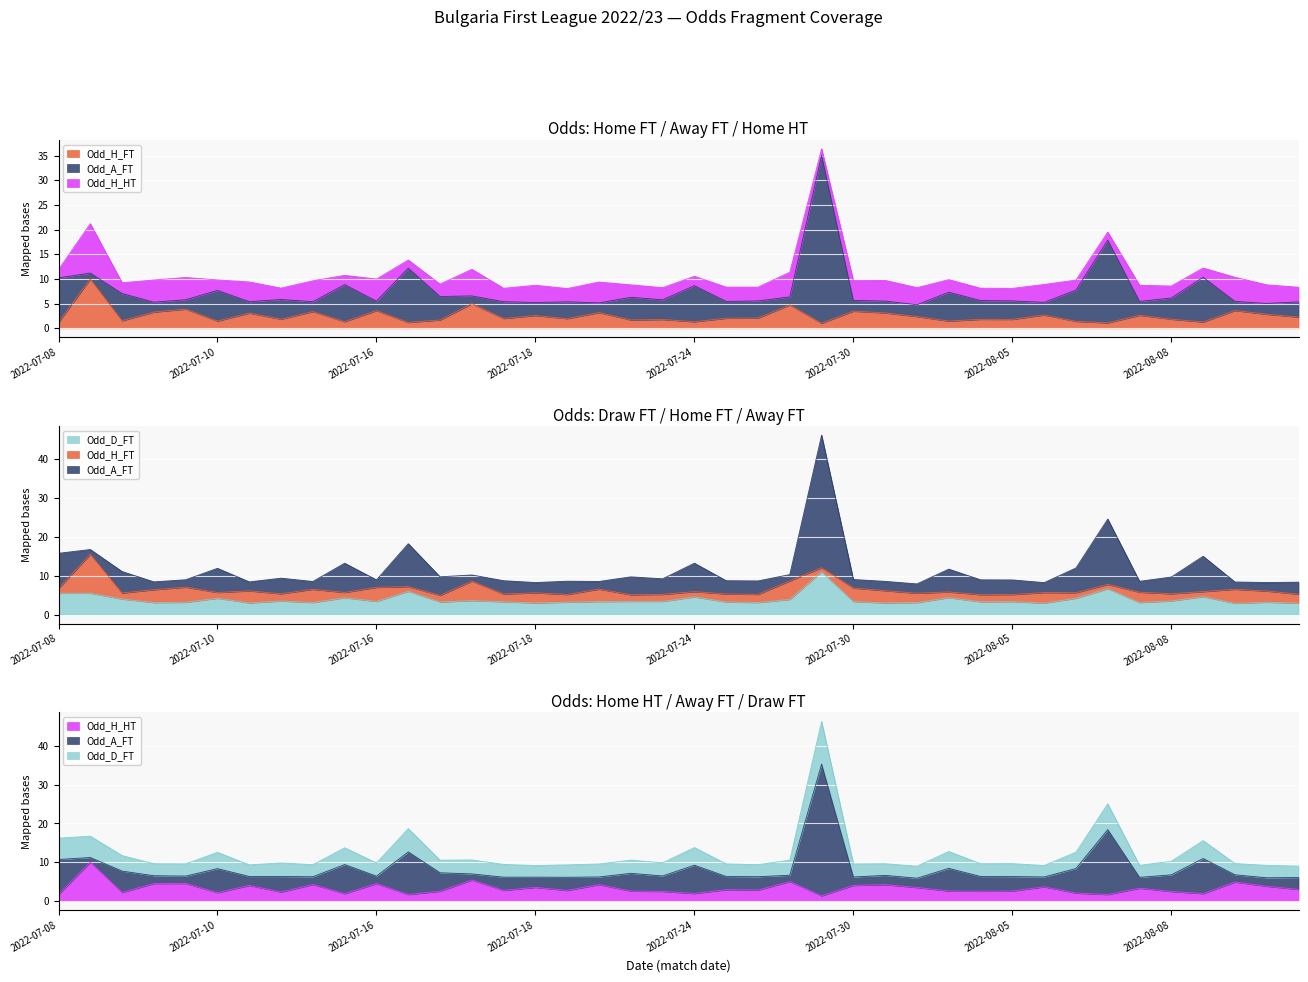

True or false: Odd_H_HT and Odd_H_FT cross at least once.

False